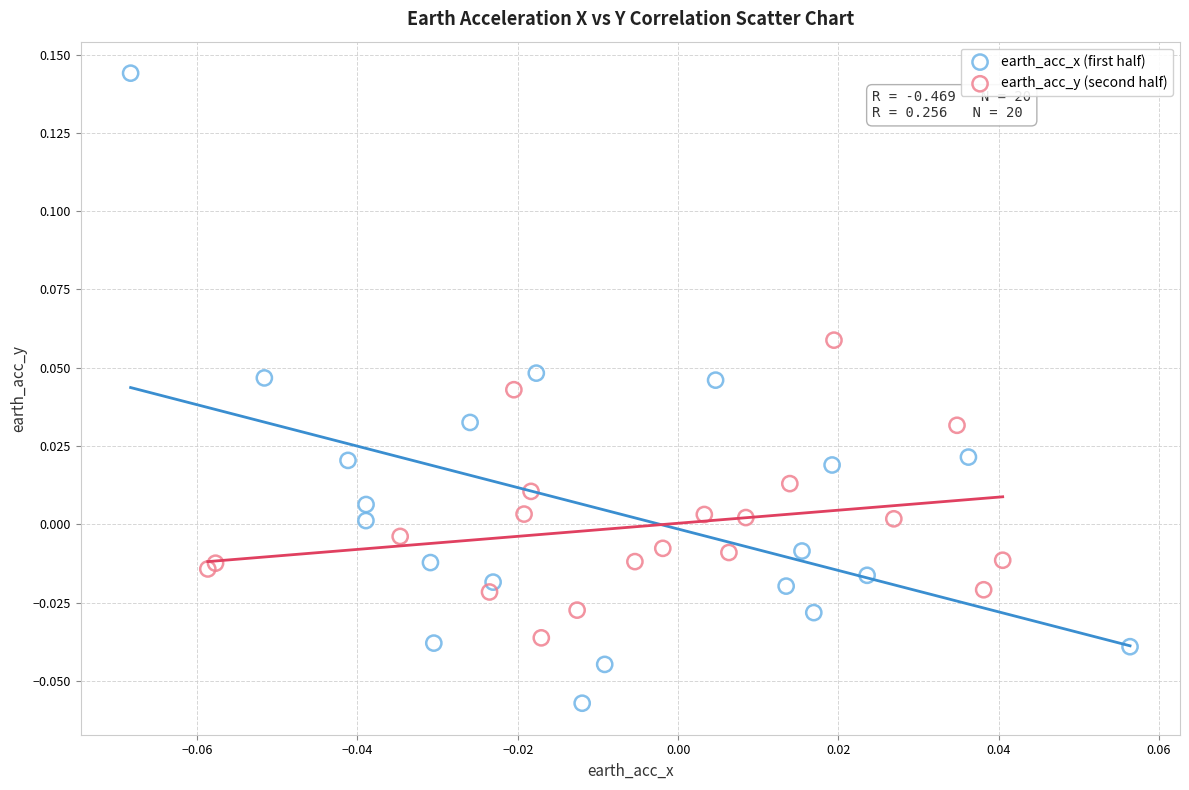

Which series contains the lowest Y value?

earth_acc_x (first half)